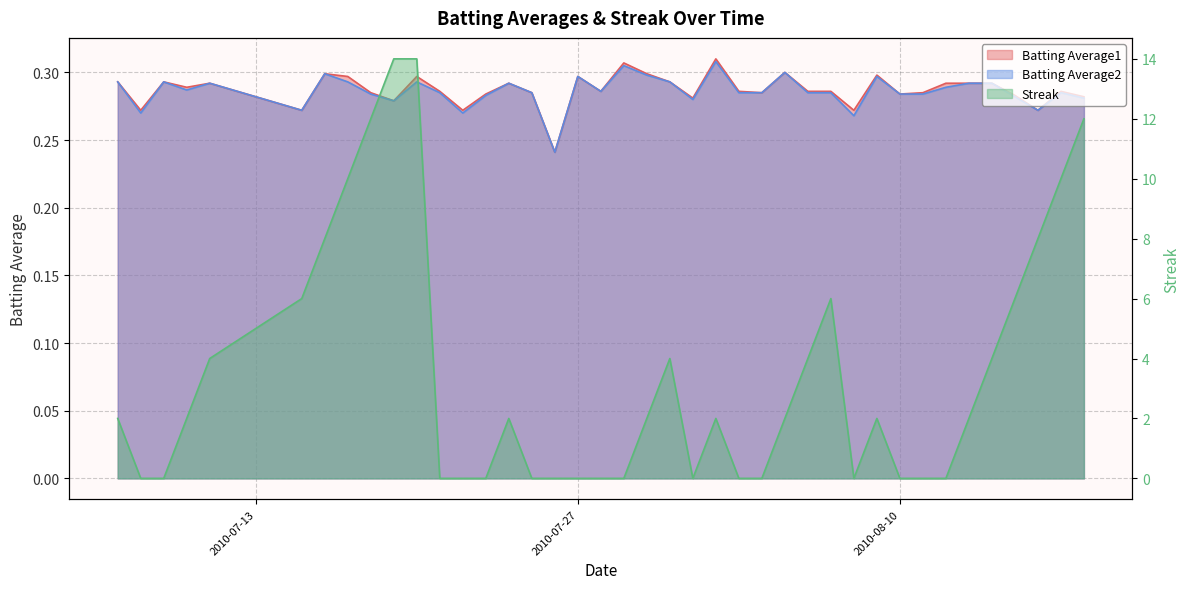

What is the average value of the Batting Average1 series?

0.3